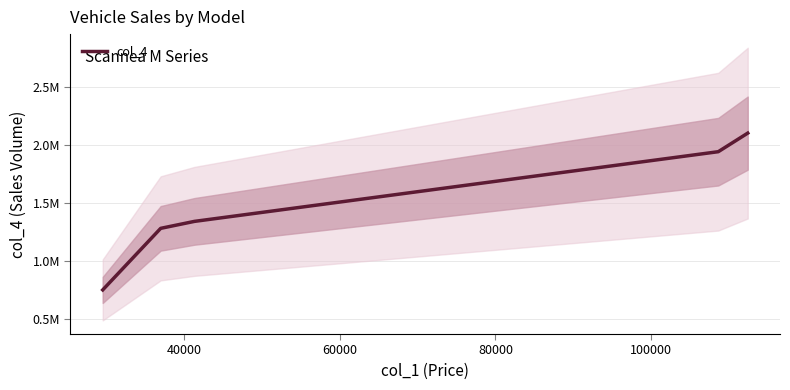

The chart shows a value of 1185119 at 100000. True or false?

False